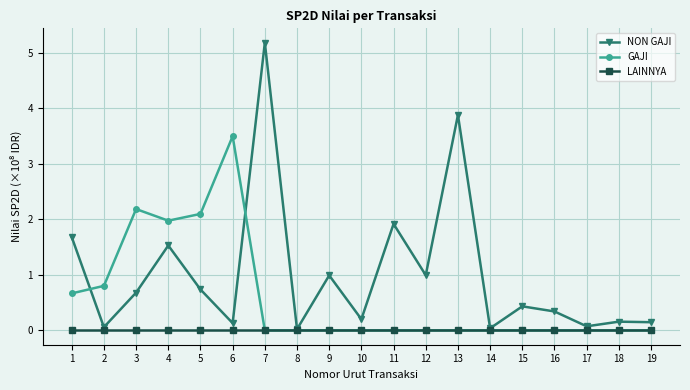

True or false: GAJI has a value of 3.5 at 6.

True